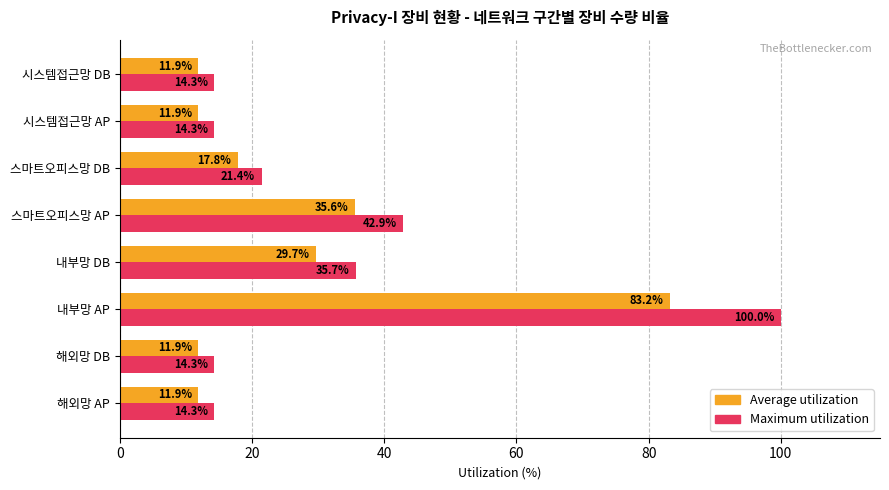

Is it true that Maximum utilization equals 14.3 at 해외망 DB?

True